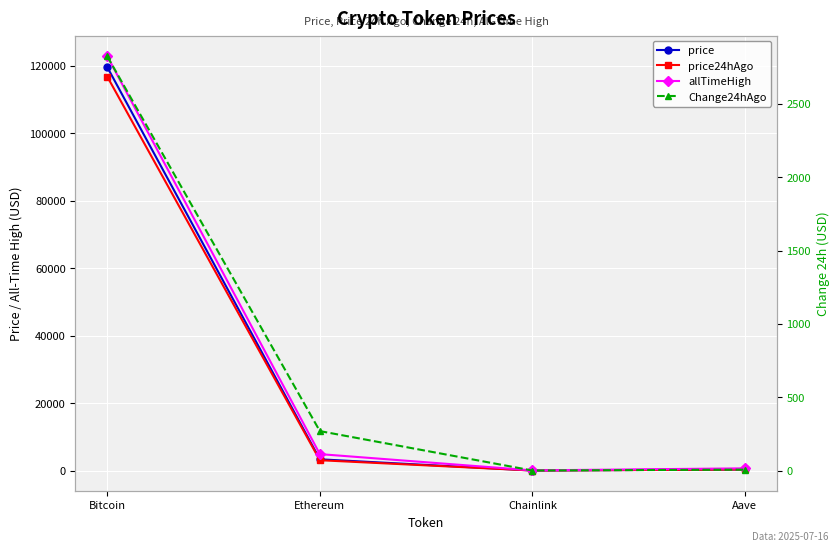

Where is the first local minimum for Change24hAgo?

Chainlink